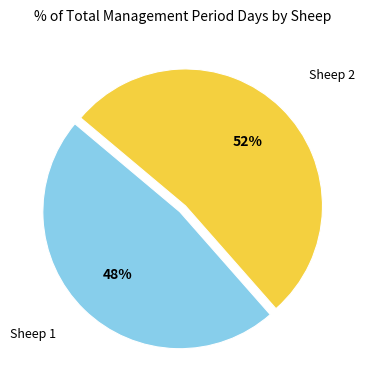

To the nearest percent, what is the average slice percentage?

50%